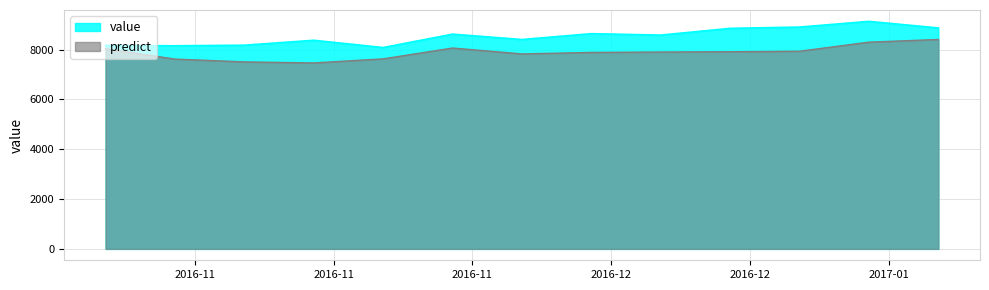

How many values in the value series are below 8586?

6